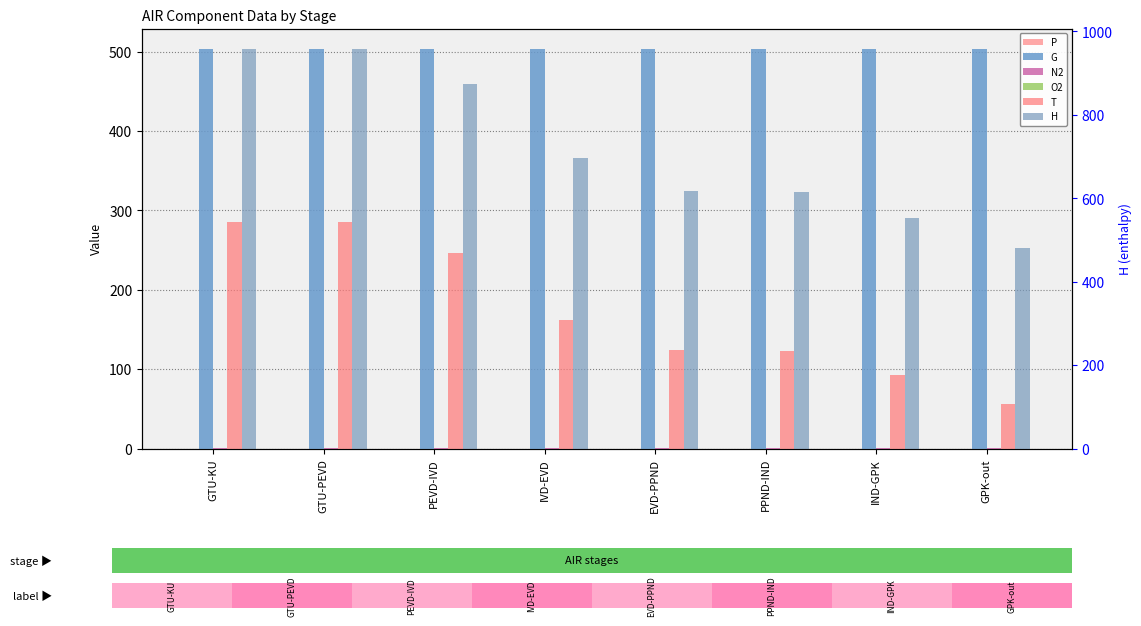

What is the average value of the P series?

0.1